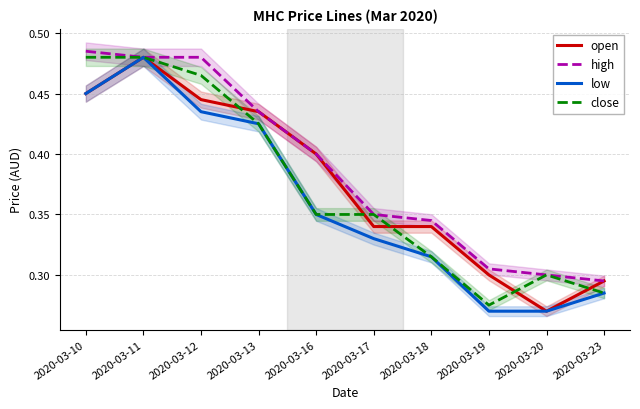

Which series changed the most between 2020-03-10 and 2020-03-20?

high